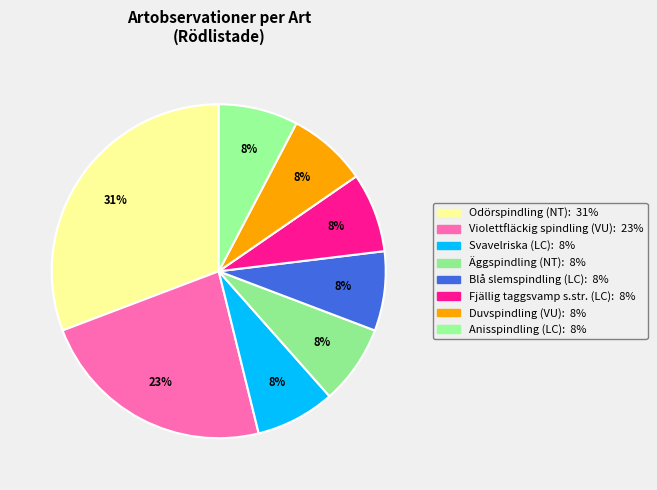

Count the number of slices in the pie.

8